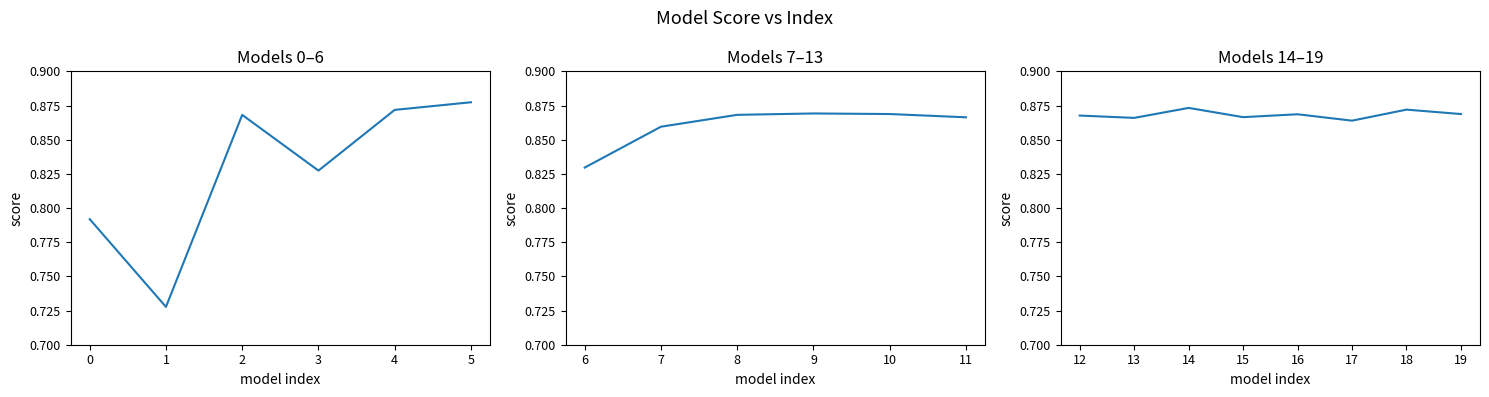

True or false: the data shows 1.3 at 17.

False